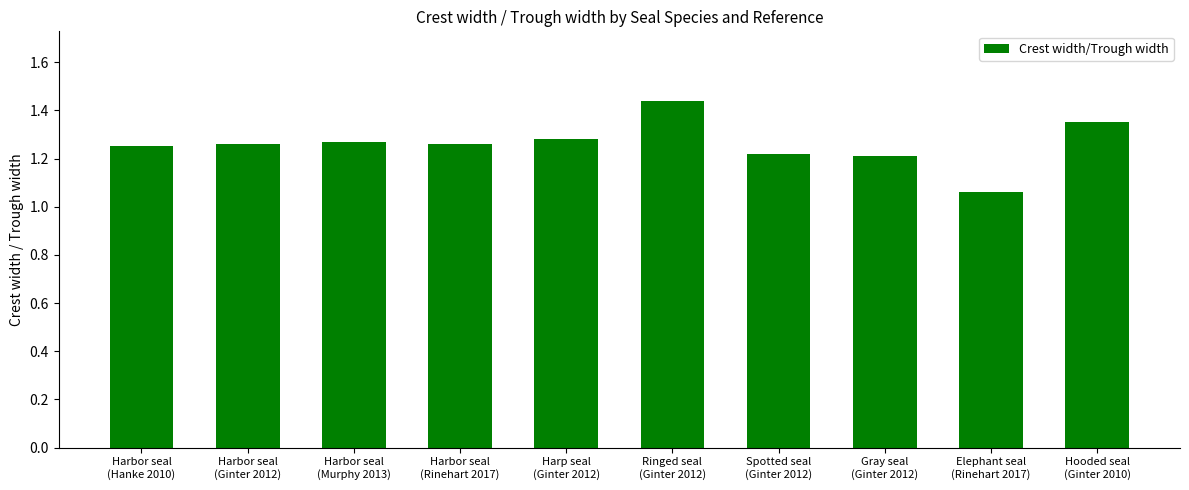

Count the values in the range 1 to 2.

10